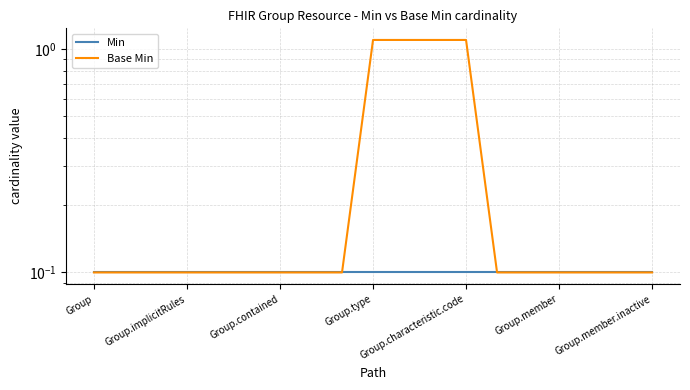

True or false: Min has more than 2 points higher than both neighbors.

False